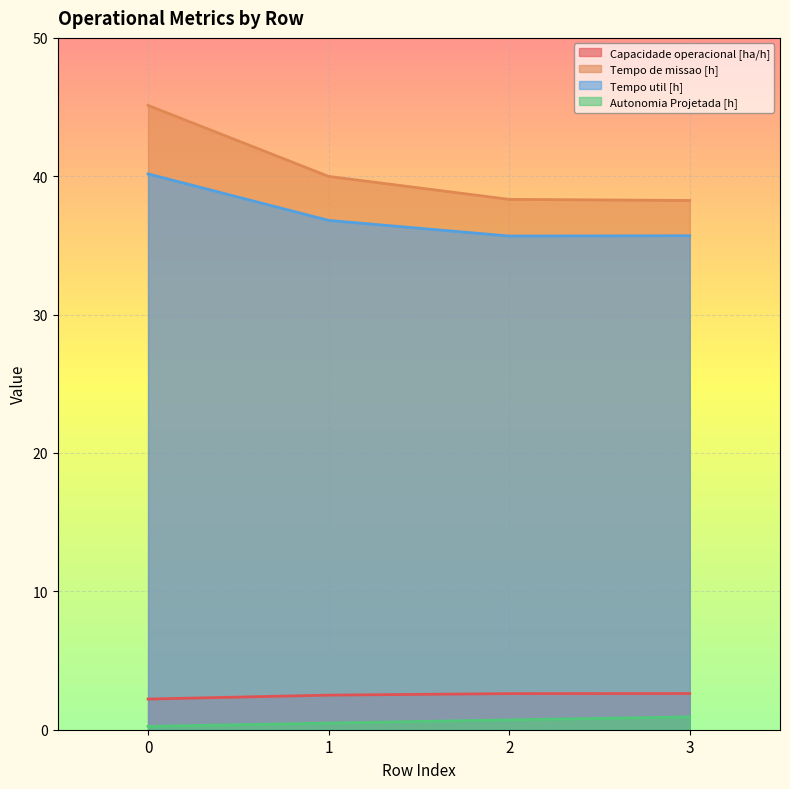

What is the maximum value for Tempo de missao [h]?

45.1